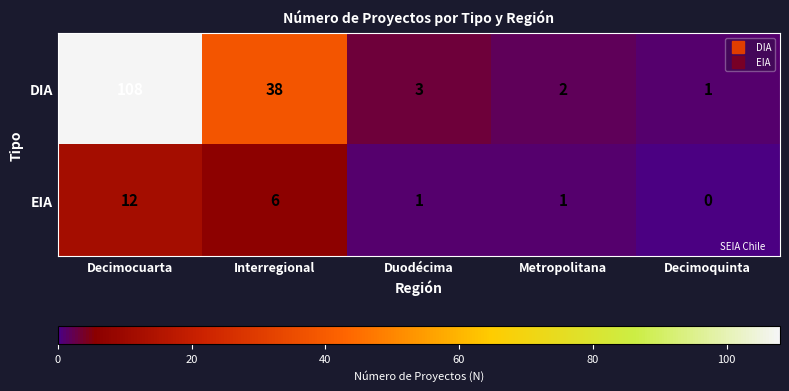

At Duodécima, list the series in order from smallest to largest.

EIA, DIA